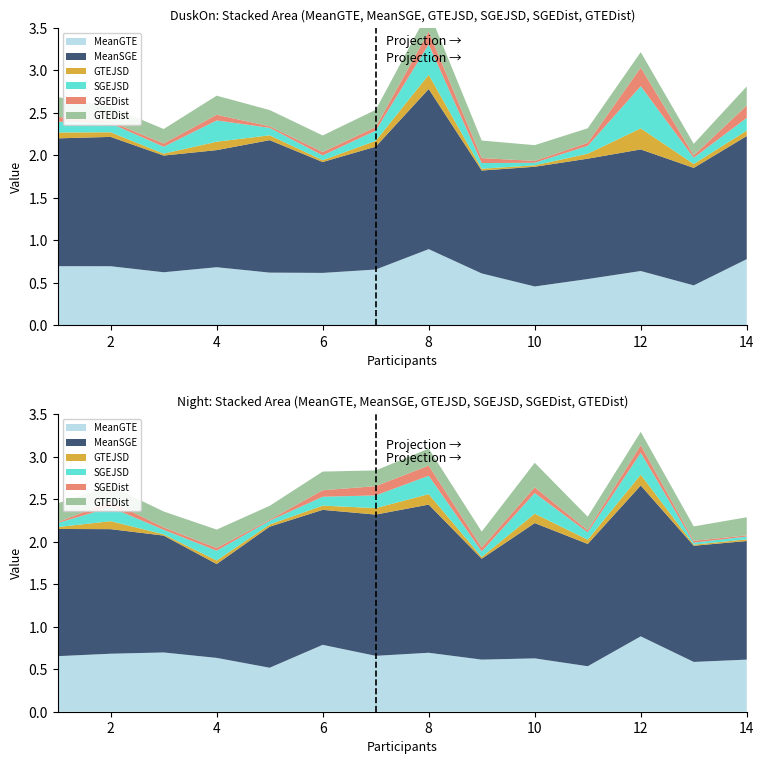

Reading left to right, what are all the values shown in this chart?

MeanGTE: 1=0.7	2=0.7	3=0.6	4=0.7	5=0.6	6=0.6	7=0.7	8=0.9	9=0.6	10=0.5	11=0.5	12=0.6	13=0.5	14=0.8
MeanSGE: 1=1.5	2=1.5	3=1.4	4=1.4	5=1.6	6=1.3	7=1.4	8=1.9	9=1.2	10=1.4	11=1.4	12=1.4	13=1.4	14=1.4
GTEJSD: 1=0.1	2=0.1	3=0.0	4=0.1	5=0.1	6=0.0	7=0.1	8=0.2	9=0.0	10=0.0	11=0.1	12=0.2	13=0.0	14=0.1
SGEJSD: 1=0.1	2=0.1	3=0.1	4=0.2	5=0.1	6=0.1	7=0.1	8=0.4	9=0.1	10=0.0	11=0.1	12=0.5	13=0.1	14=0.1
SGEDist: 1=0.1	2=0.0	3=0.0	4=0.1	5=0.0	6=0.0	7=0.0	8=0.1	9=0.1	10=0.0	11=0.0	12=0.2	13=0.0	14=0.1
GTEDist: 1=0.2	2=0.2	3=0.2	4=0.2	5=0.2	6=0.2	7=0.2	8=0.2	9=0.2	10=0.2	11=0.2	12=0.2	13=0.1	14=0.2